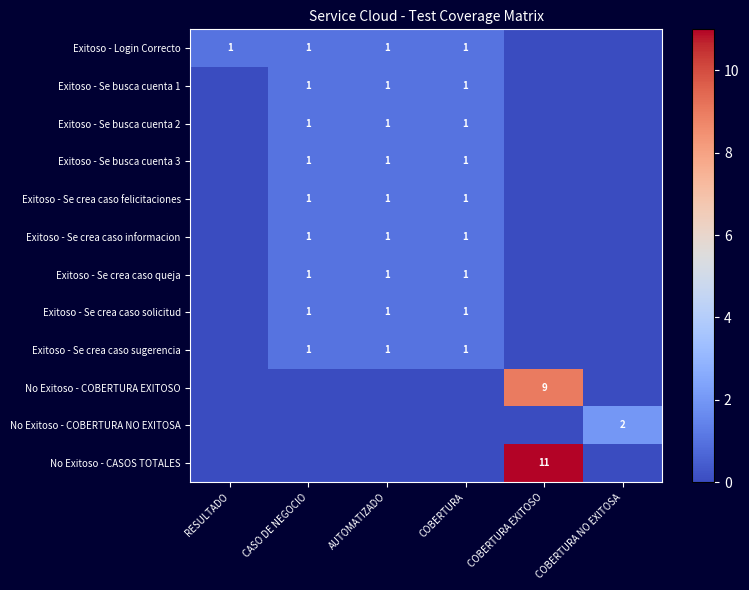

The Exitoso - Se busca cuenta 1 series shows 1 at CASO DE NEGOCIO. True or false?

True